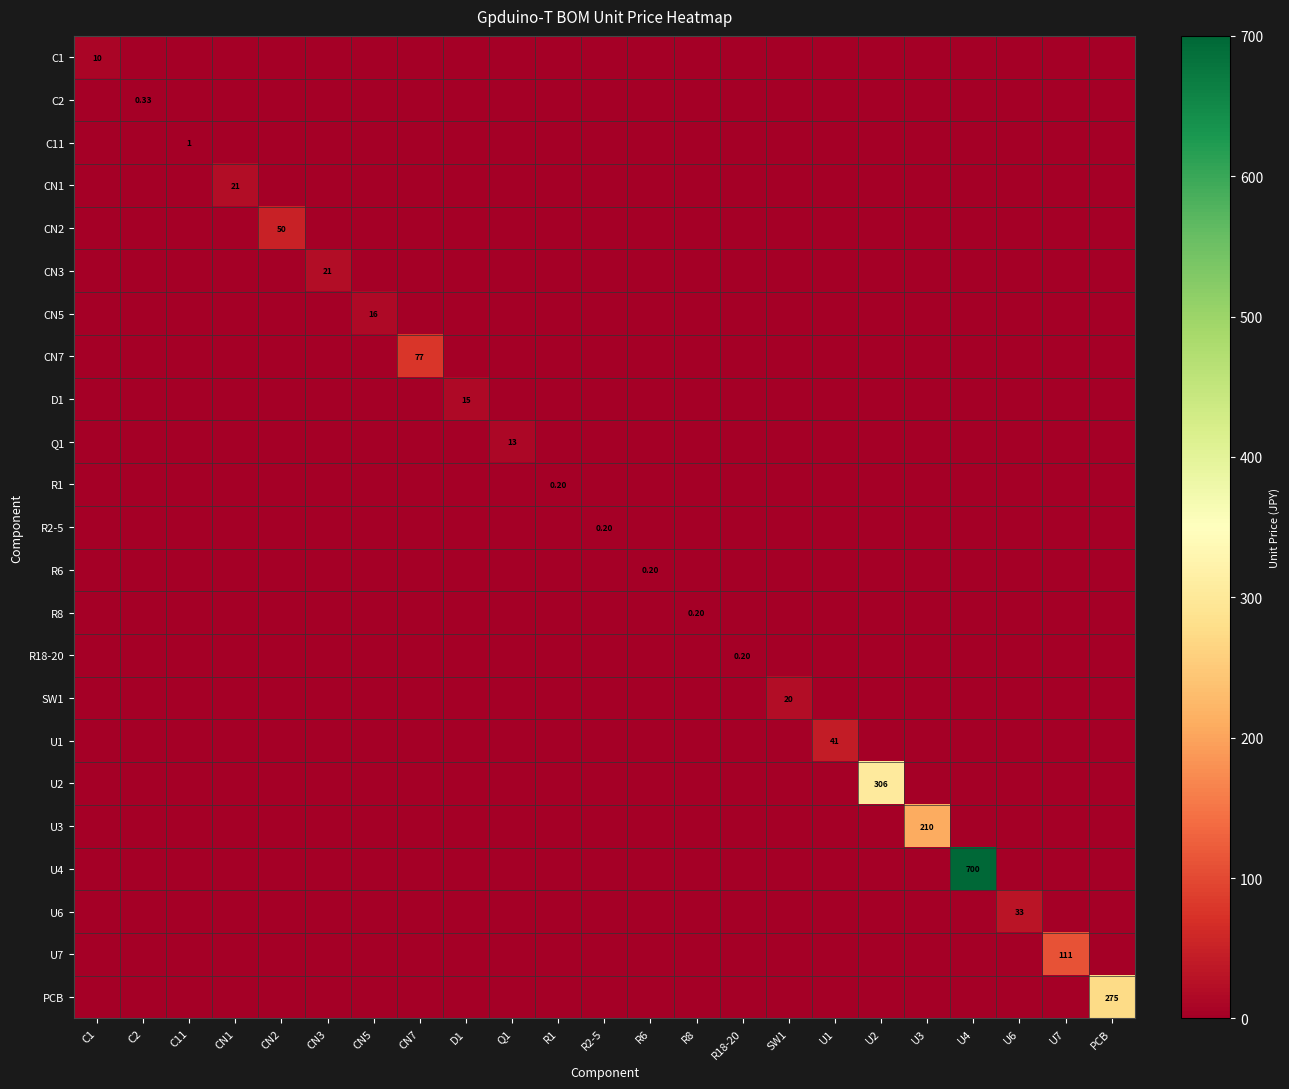

At which category is the sum across all series the highest?

U4